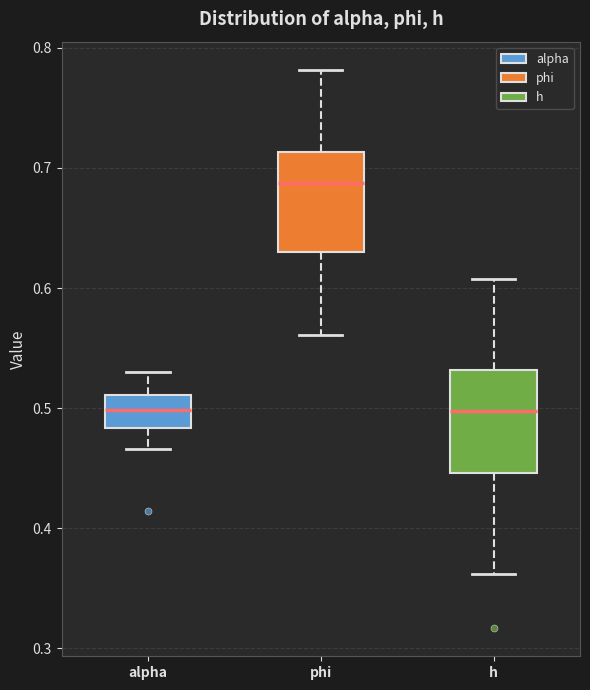

Reading left to right, transcribe this box plot: for each box, give where its median line is, the range the box spans, and where its two whiskers end, as read against the y-axis. The values are not printed on the chart, so give them approximately, as read against the axis.

alpha: median 0.50, box 0.48 to 0.51, whiskers 0.47 to 0.53
phi: median 0.69, box 0.63 to 0.71, whiskers 0.56 to 0.78
h: median 0.50, box 0.45 to 0.53, whiskers 0.36 to 0.61